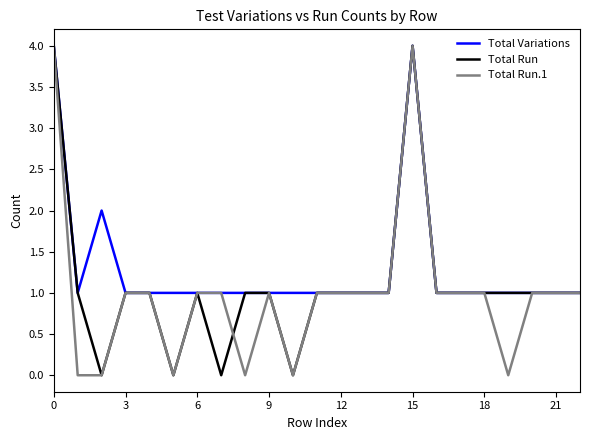

Which series has the largest total across all categories?

Total Variations